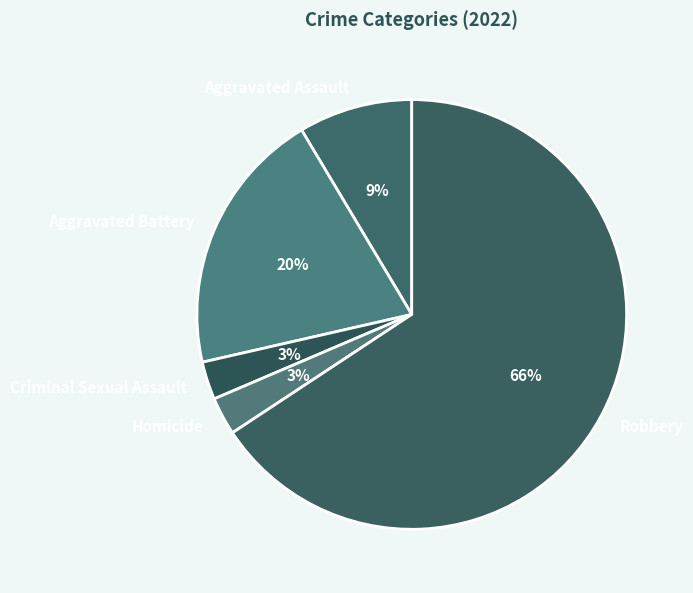

Is there a majority slice in this chart?

Yes